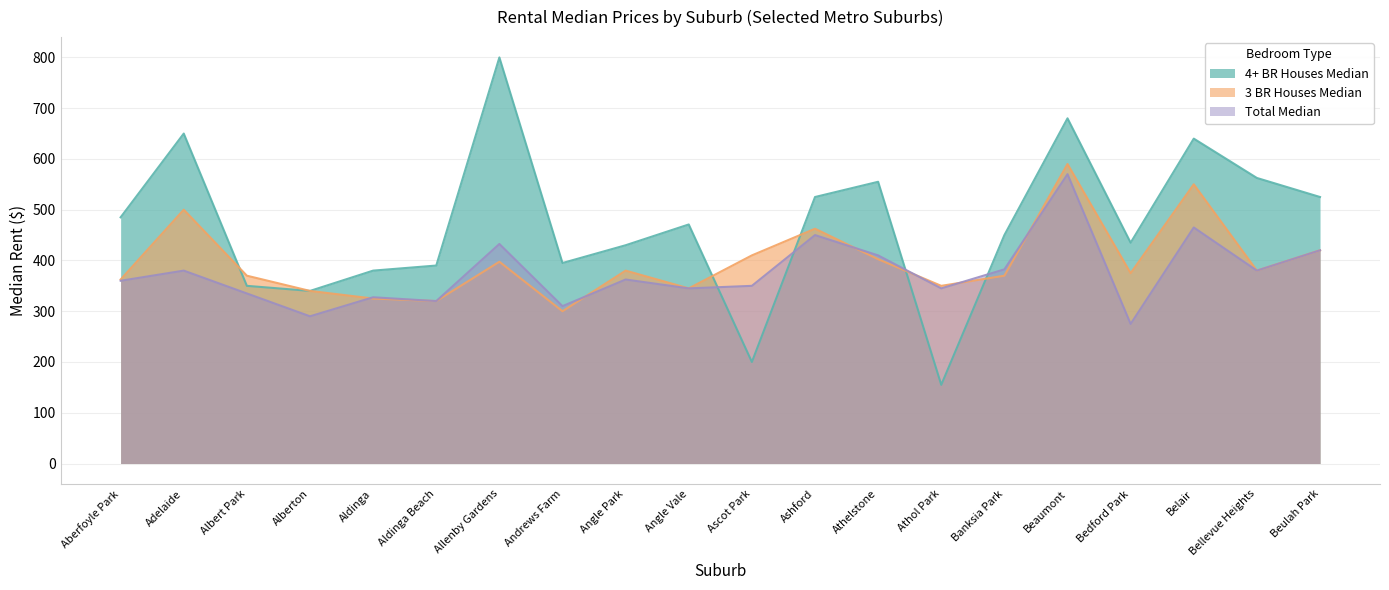

How many values in the 3 BR Houses Median series exceed 375?

9